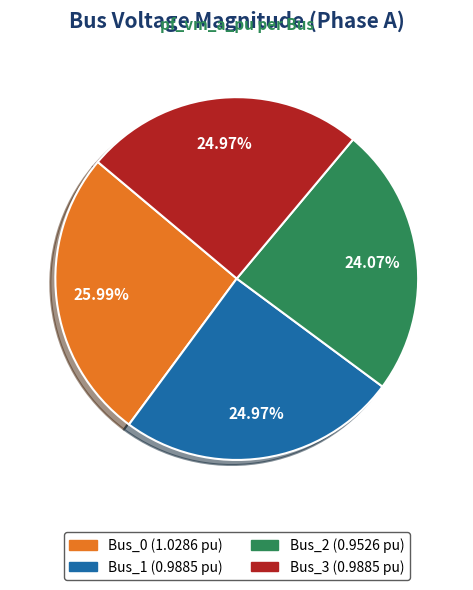

Is there a majority slice in this chart?

No